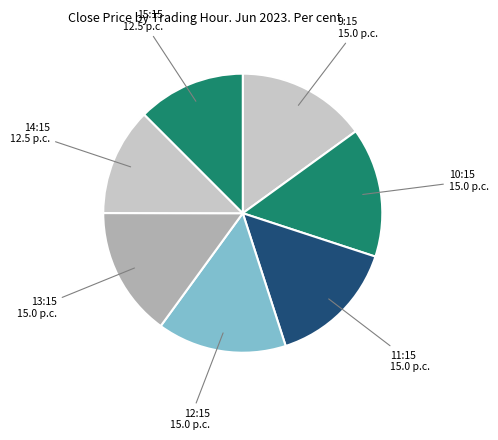

Is it true that 13:15 15.0 p.c. is 15% of the pie?

True